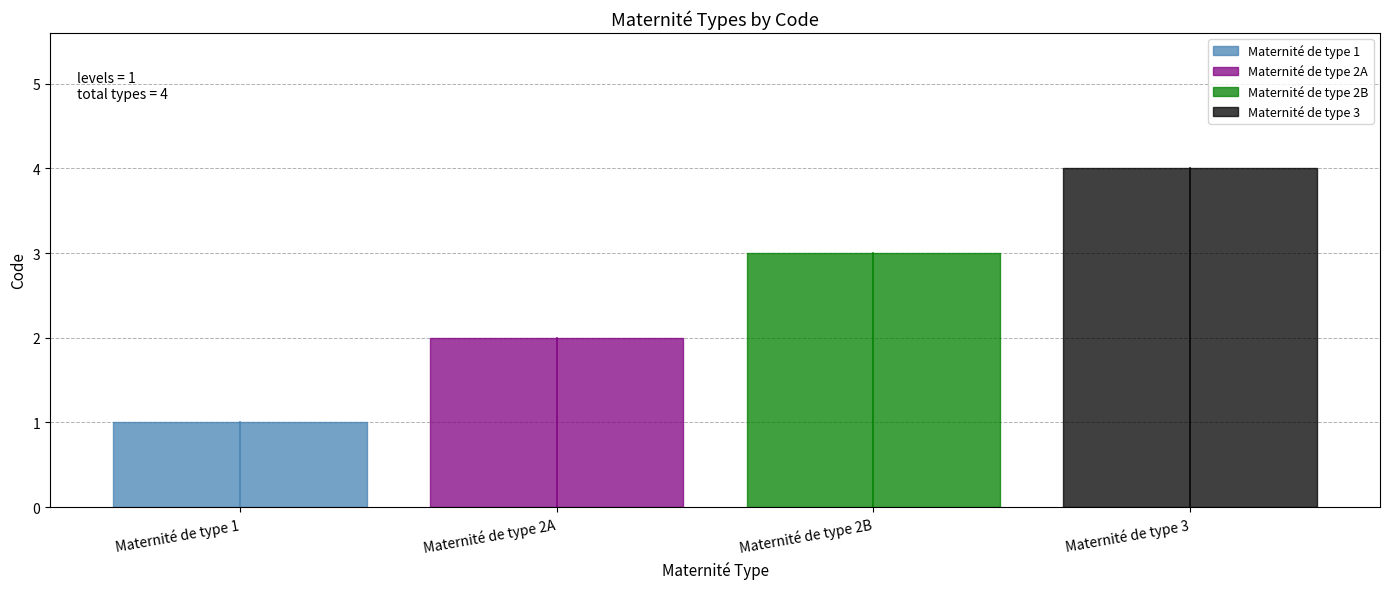

Is it true that the value at Maternité de type 2B is 3?

True